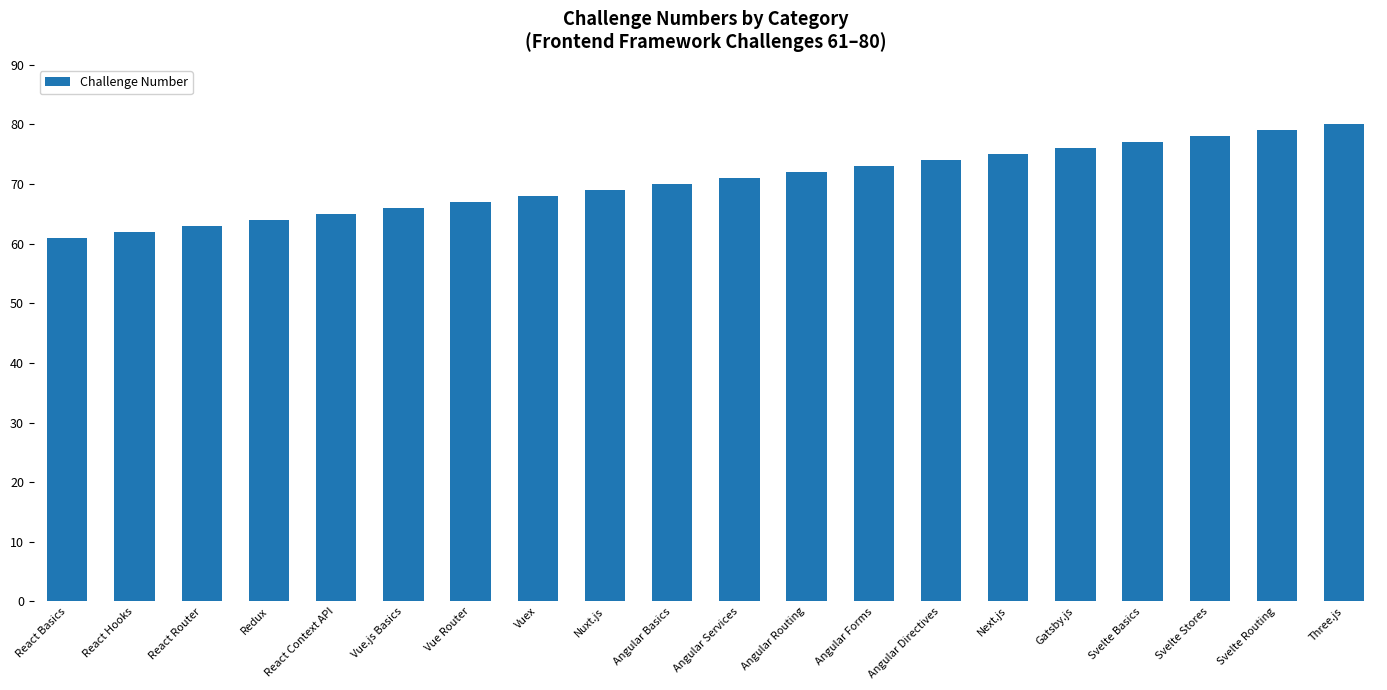

Between React Router and React Hooks, which is larger?

React Router